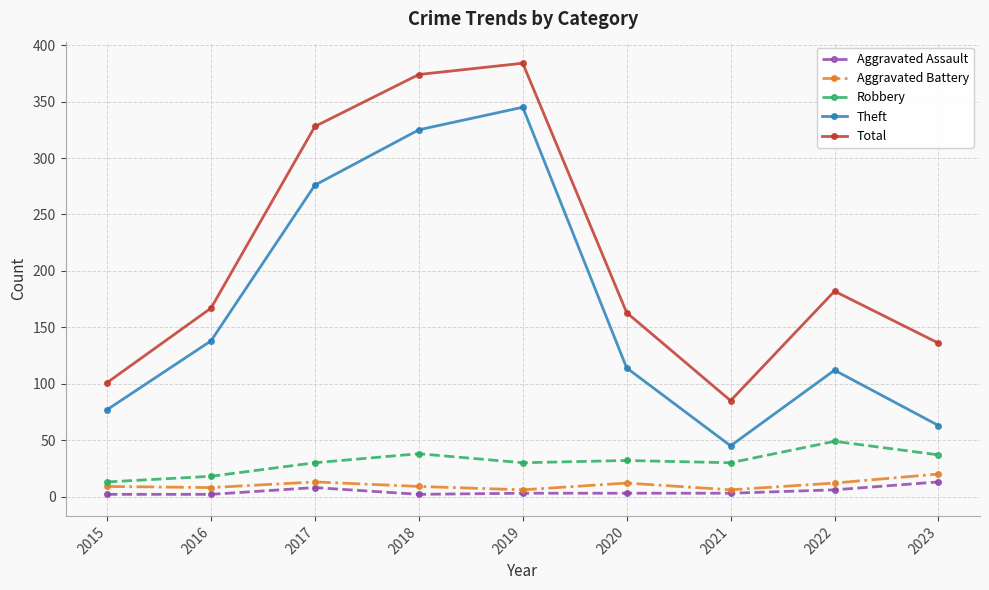

Which category has the lowest value in the Robbery series?

2015